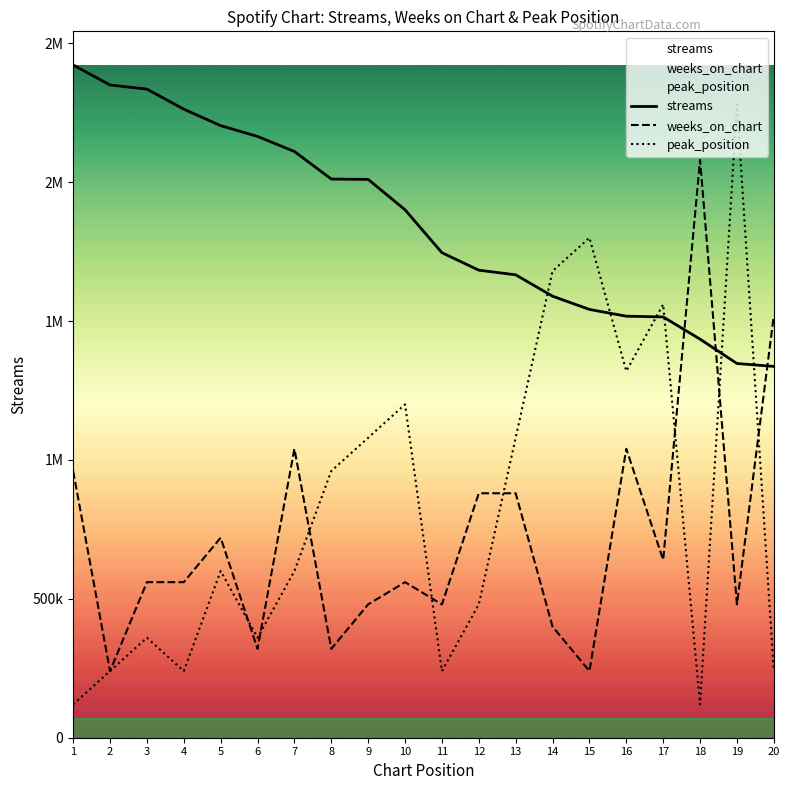

What is the spread (max minus min) of values at 2?

2109785